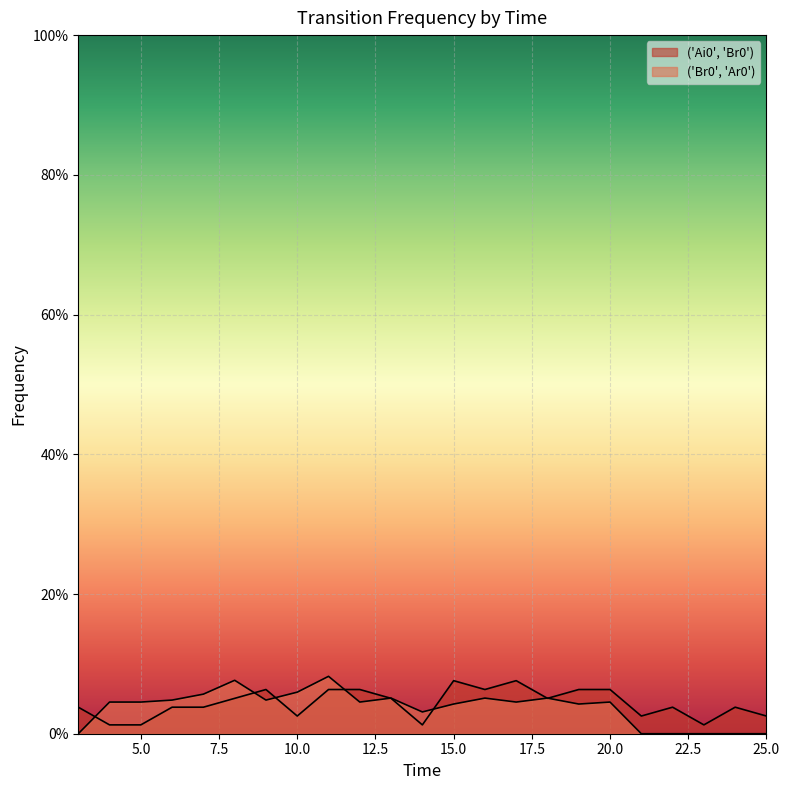

At which label is ('Ai0', 'Br0') closest to 0?

4